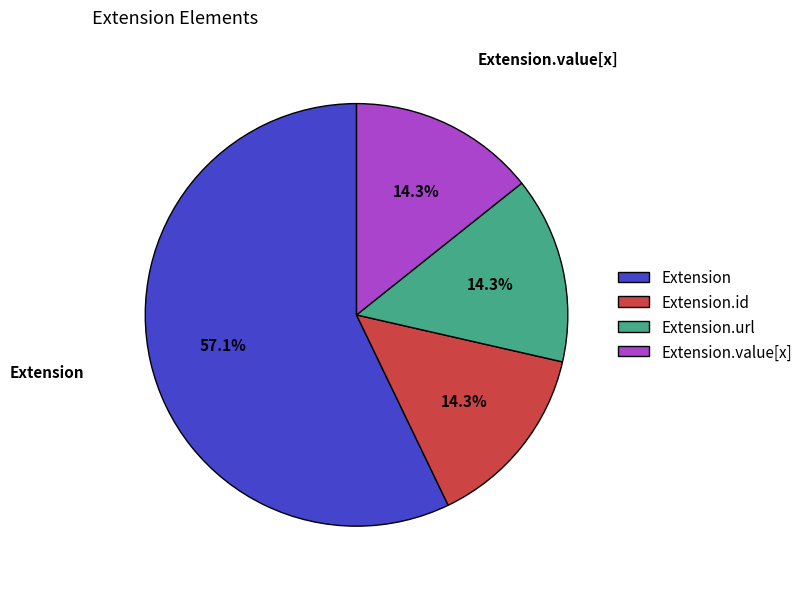

True or false: Extension accounts for 7% of the total.

False